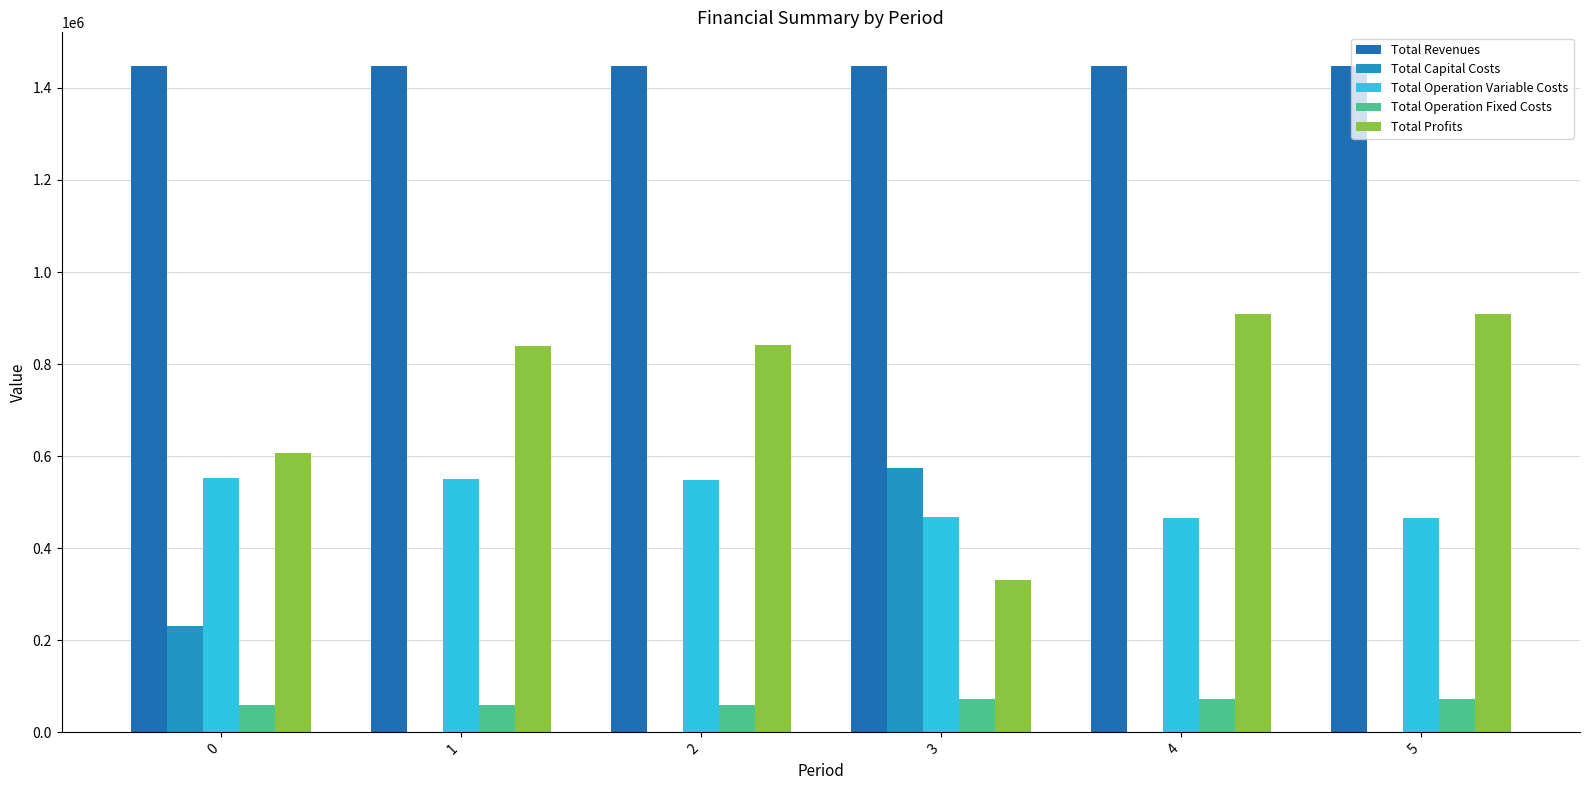

What is the sum of the Total Profits values at 0 and 3?

937405.7